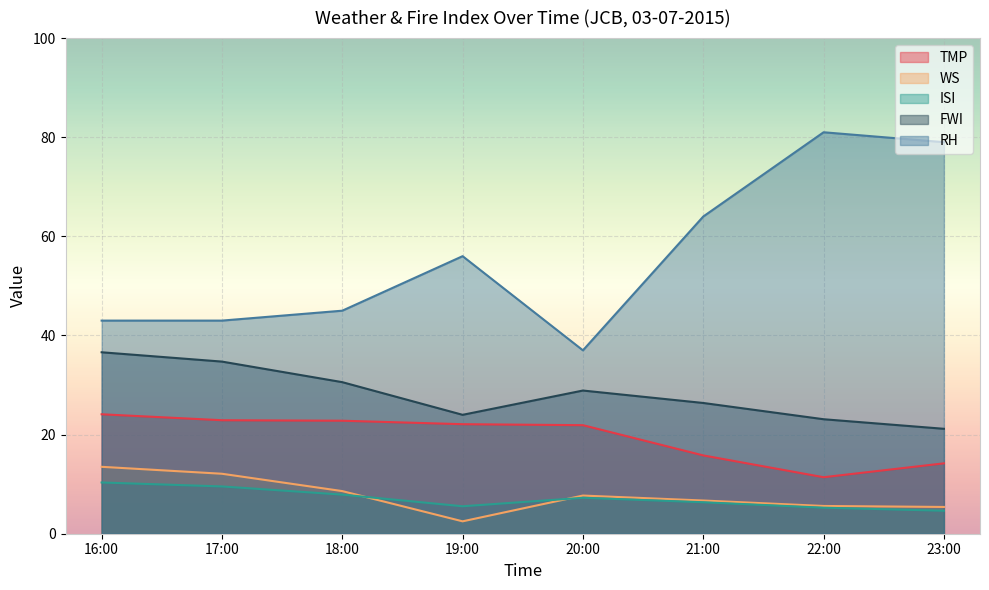

The WS series shows 4.4 at 20:00. True or false?

False